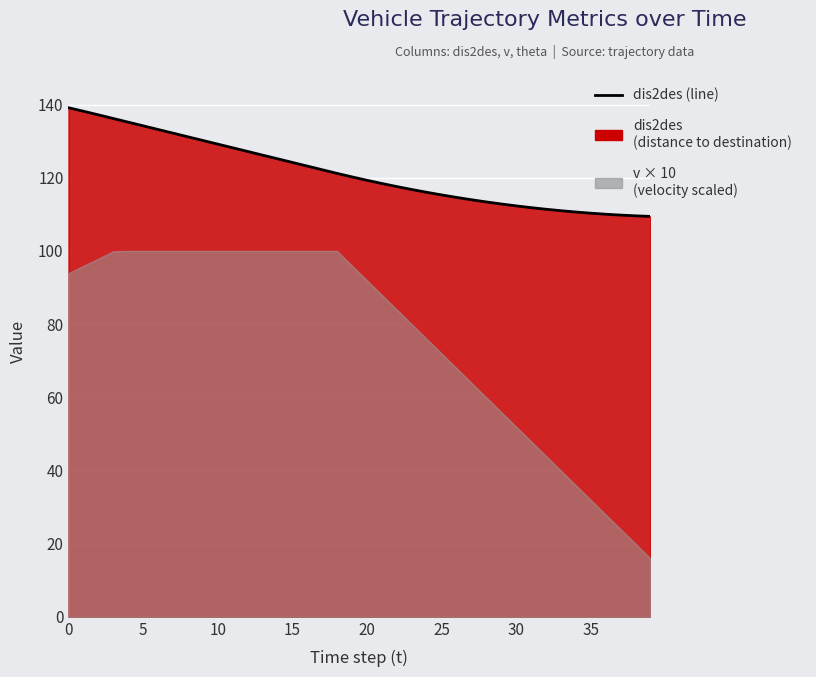

How many lines are shown in the chart?

1